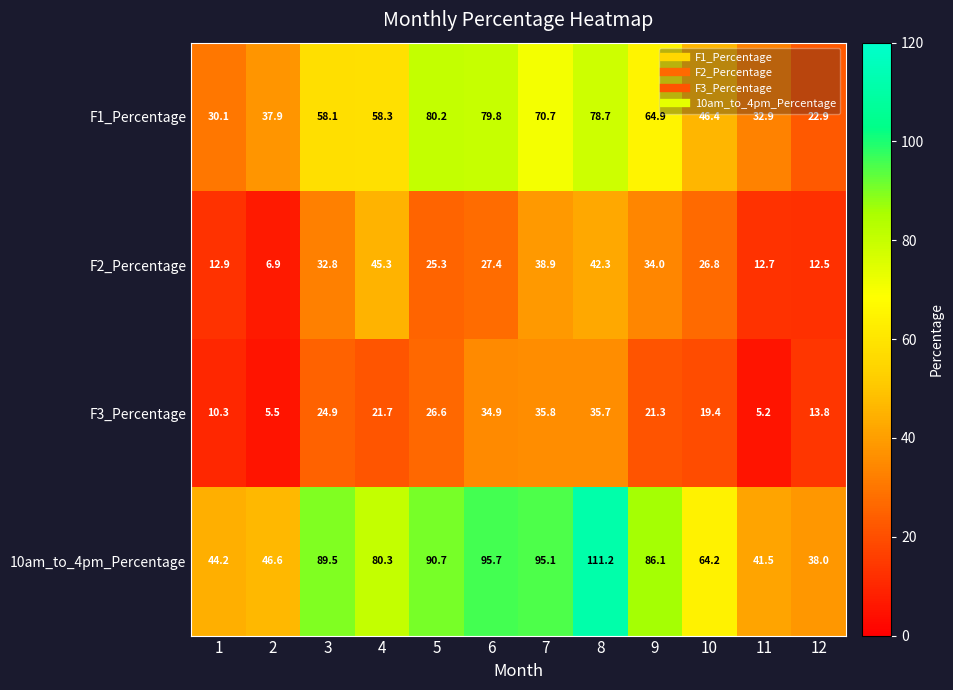

Which series changed the most between 3 and 6?

F1_Percentage